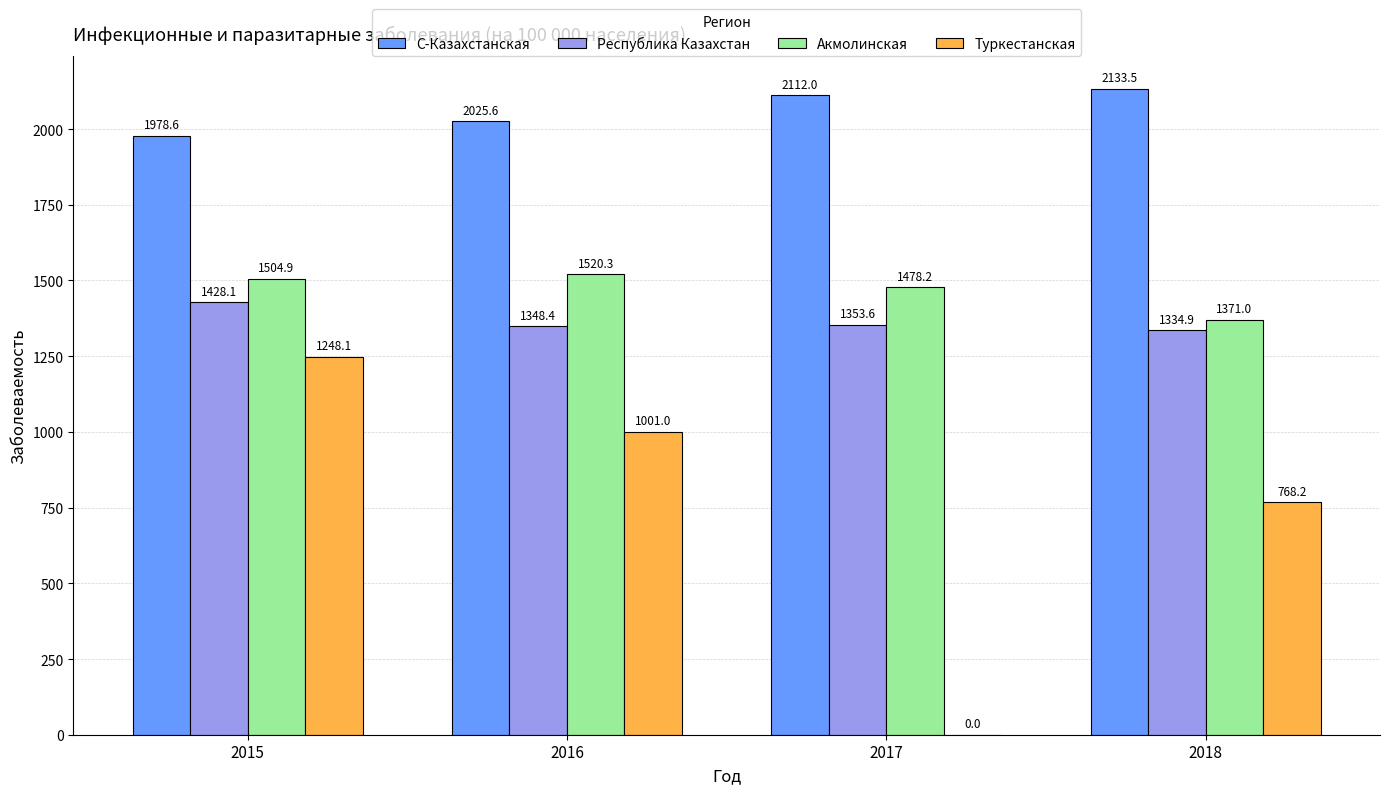

What is the highest value of the Туркестанская series?

1248.1